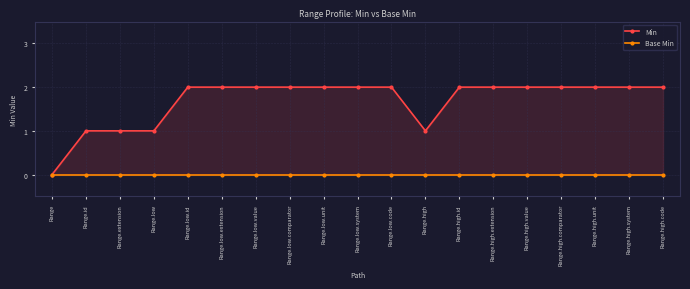

Which category has the highest value across all series?

Range.low.id